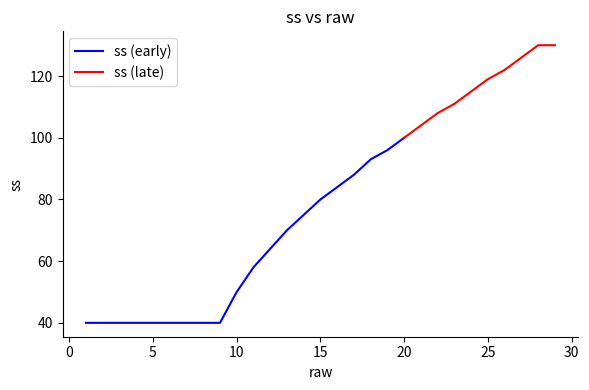

Between 1 and 16, which is larger?

16